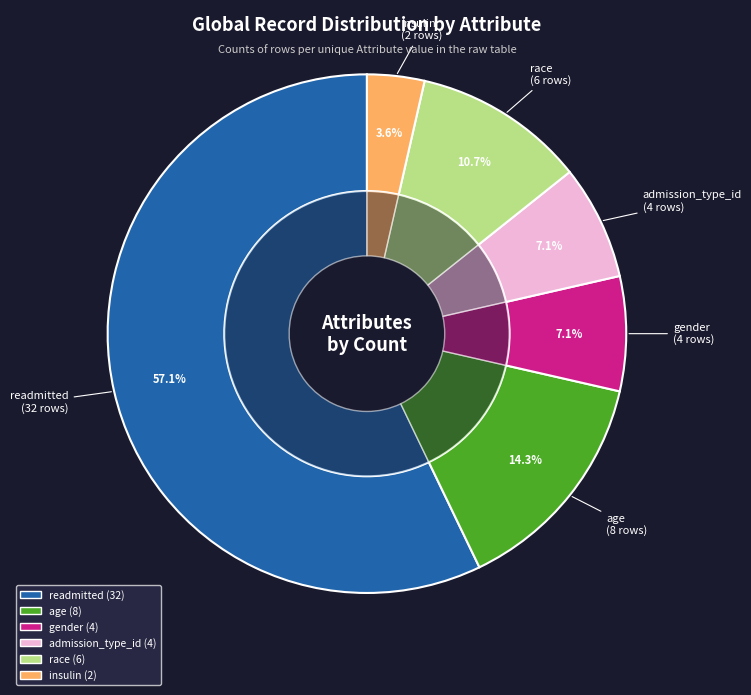

Count the number of slices in the pie.

6